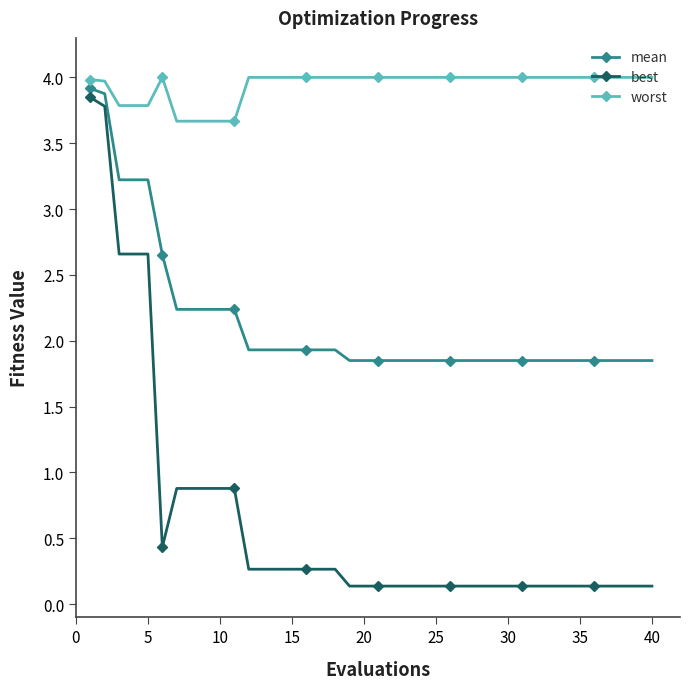

True or false: worst and mean cross at least once.

False